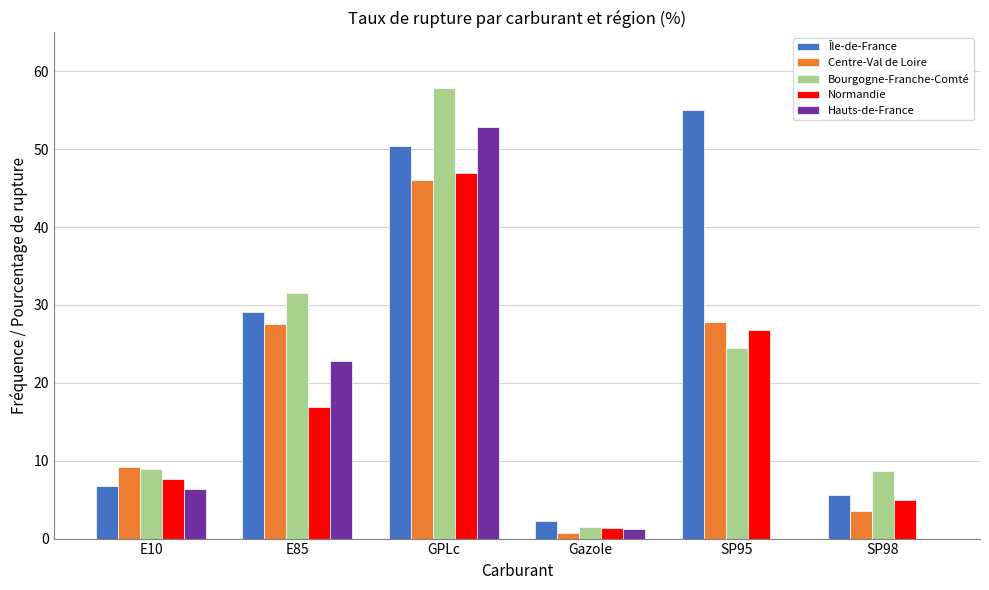

The value of Centre-Val de Loire at E85 is 39.9. True or false?

False